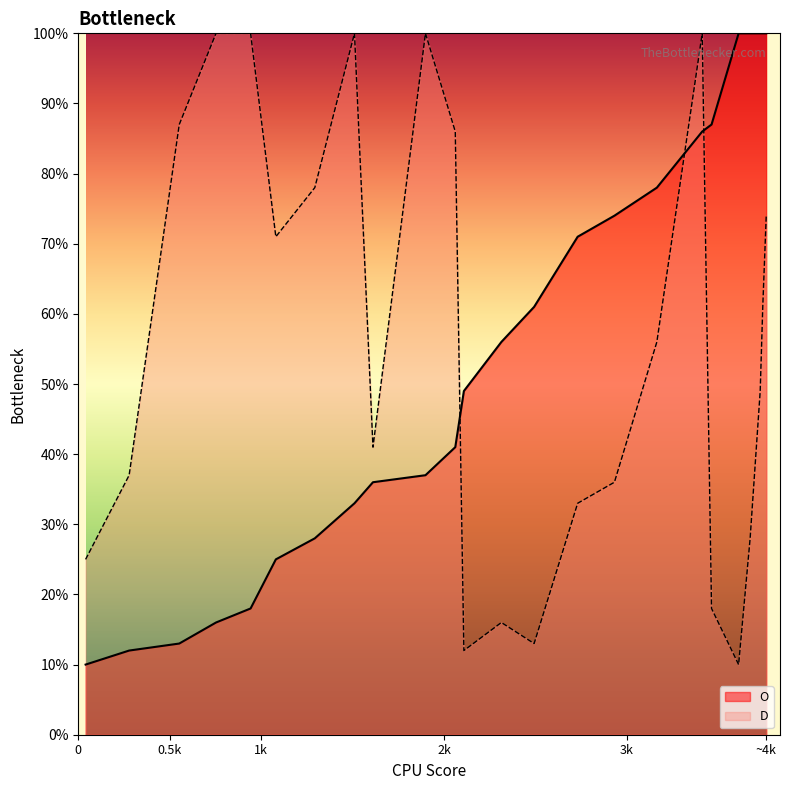

What are all the series names shown in the legend?

O, D